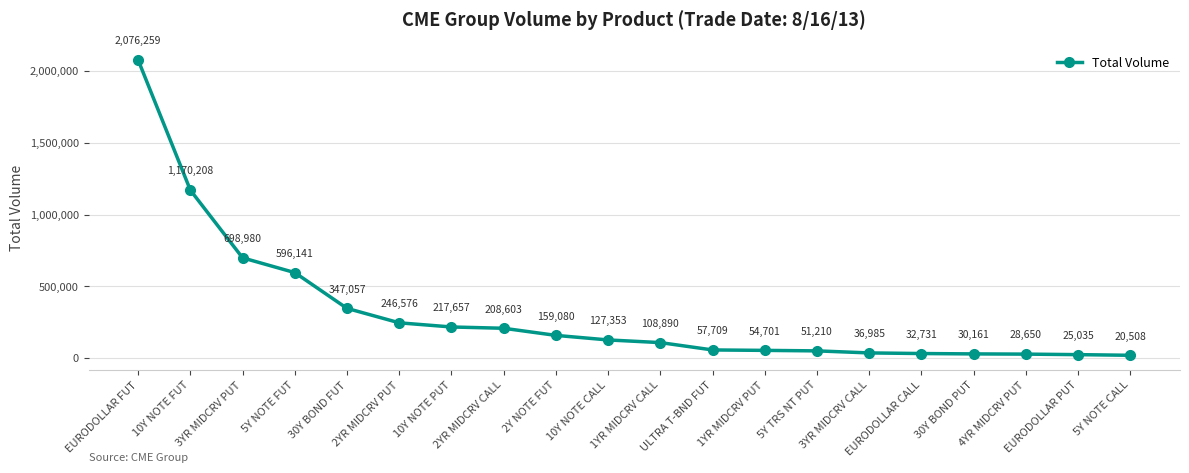

Reading right to left, list all the values displayed in this chart.

5Y NOTE CALL=20508	EURODOLLAR PUT=25035	4YR MIDCRV PUT=28650	30Y BOND PUT=30161	EURODOLLAR CALL=32731	3YR MIDCRV CALL=36985	5Y TRS NT PUT=51210	1YR MIDCRV PUT=54701	ULTRA T-BND FUT=57709	1YR MIDCRV CALL=108890	10Y NOTE CALL=127353	2Y NOTE FUT=159080	2YR MIDCRV CALL=208603	10Y NOTE PUT=217657	2YR MIDCRV PUT=246576	30Y BOND FUT=347057	5Y NOTE FUT=596141	3YR MIDCRV PUT=698980	10Y NOTE FUT=1170208	EURODOLLAR FUT=2076259